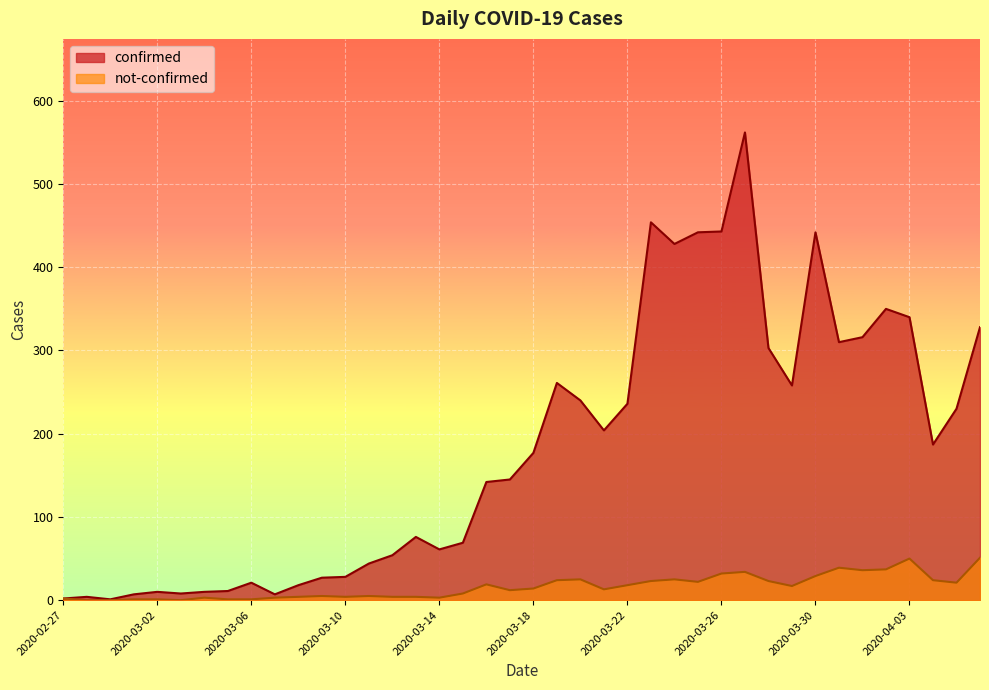

True or false: confirmed and not-confirmed cross at least once.

False